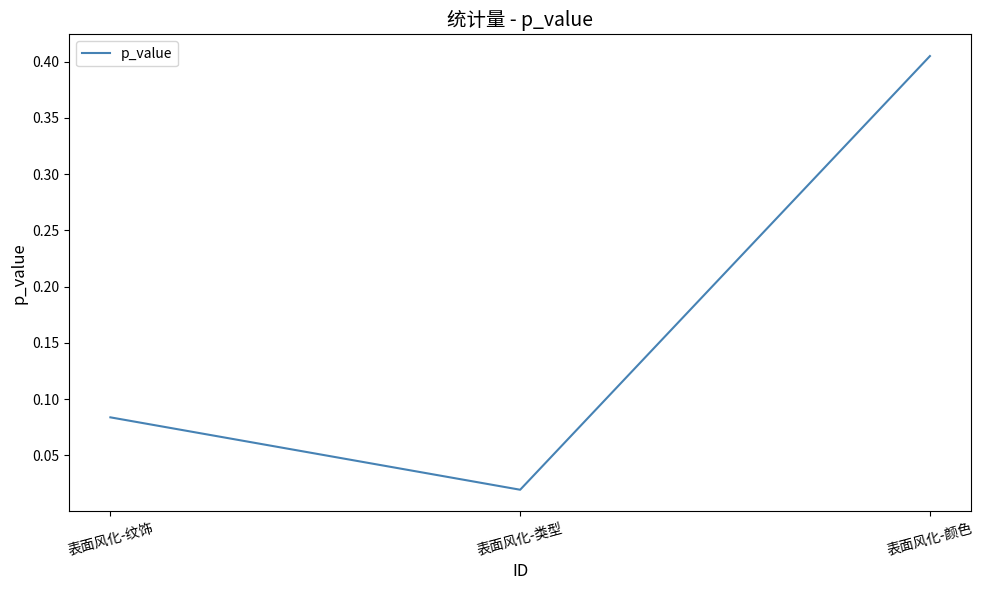

Rank the categories by value from highest to lowest.

表面风化-颜色, 表面风化-纹饰, 表面风化-类型